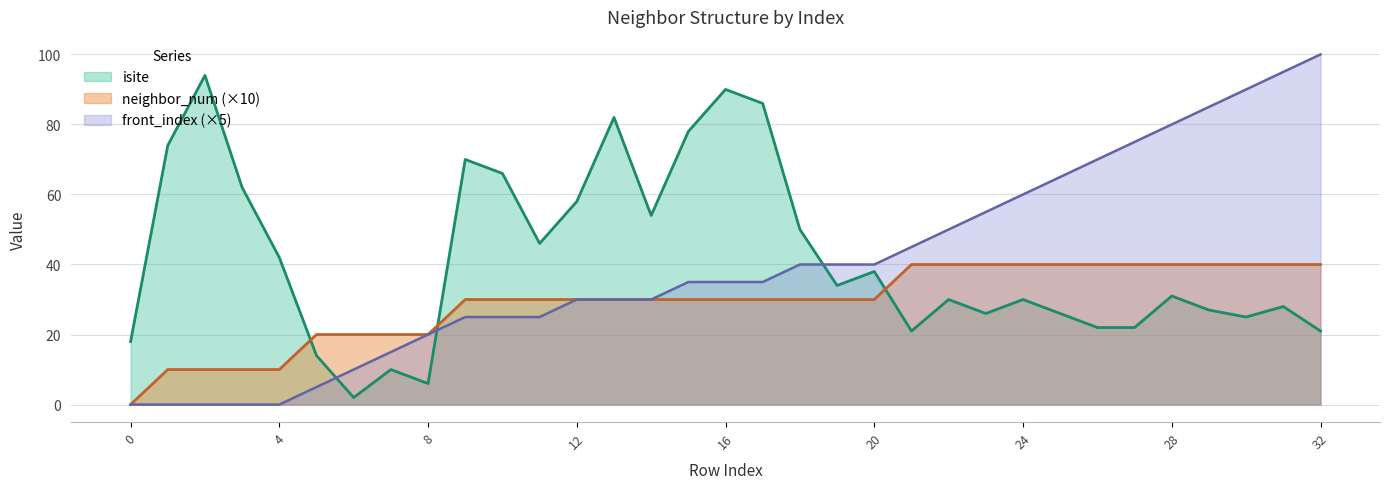

What is the sum of the isite values at 7 and 13?

92